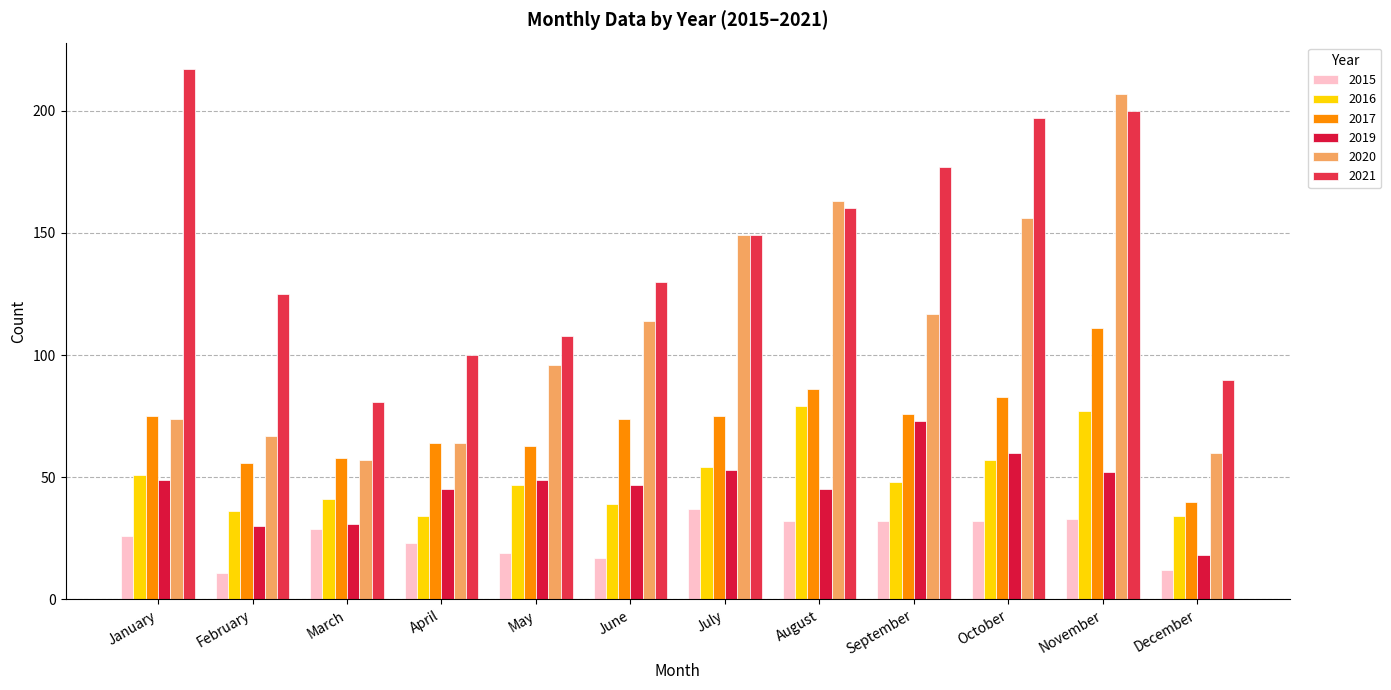

At which label does 2019 reach its minimum?

December